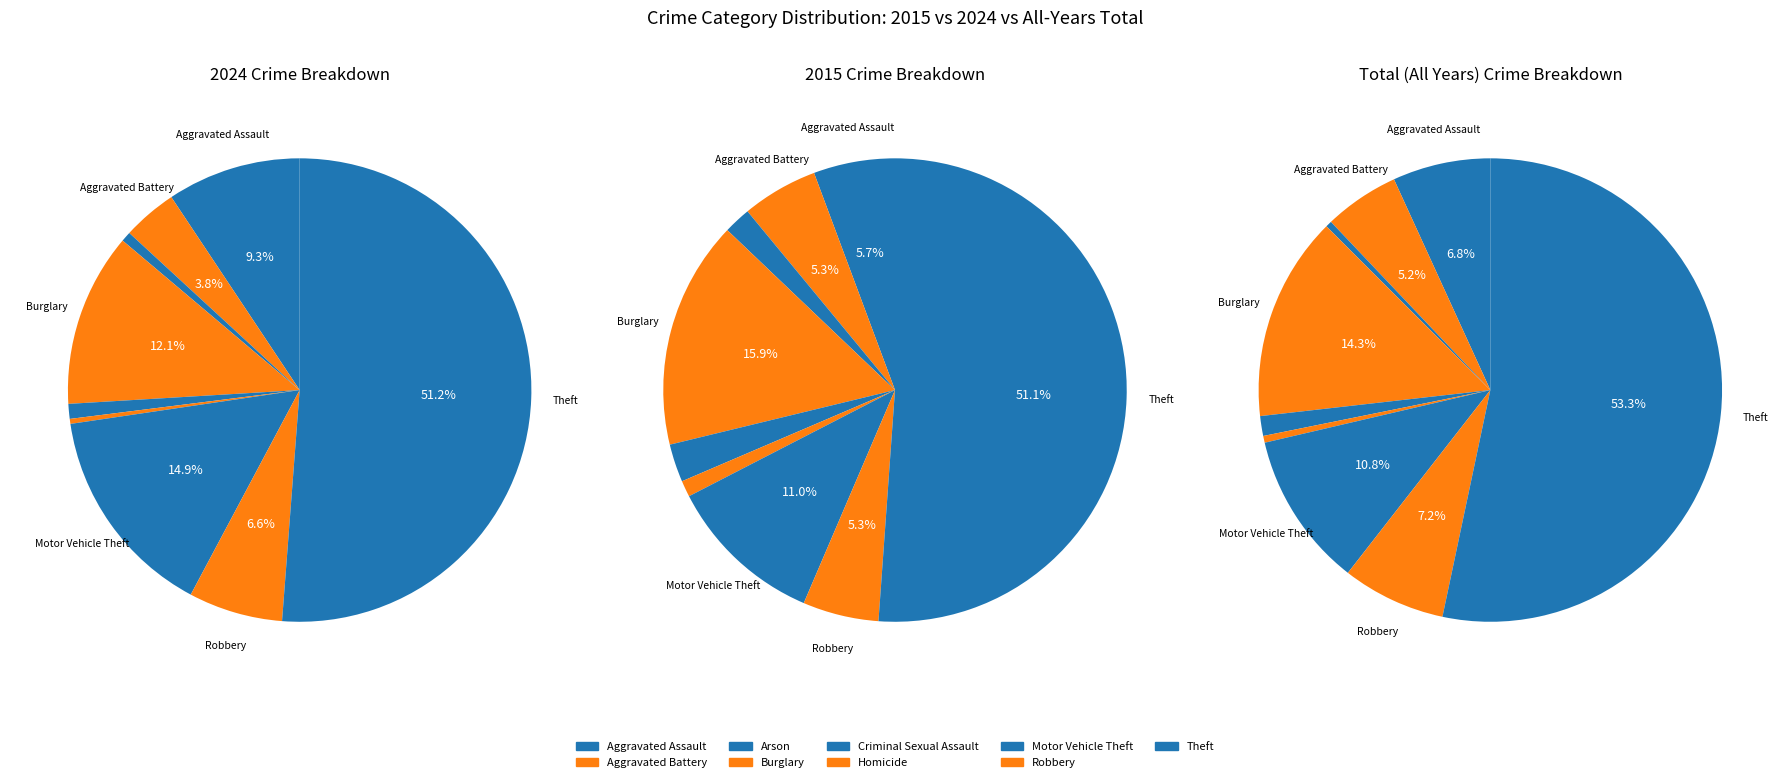

Do Criminal Sexual Assault and Burglary together represent more than half of the pie?

No